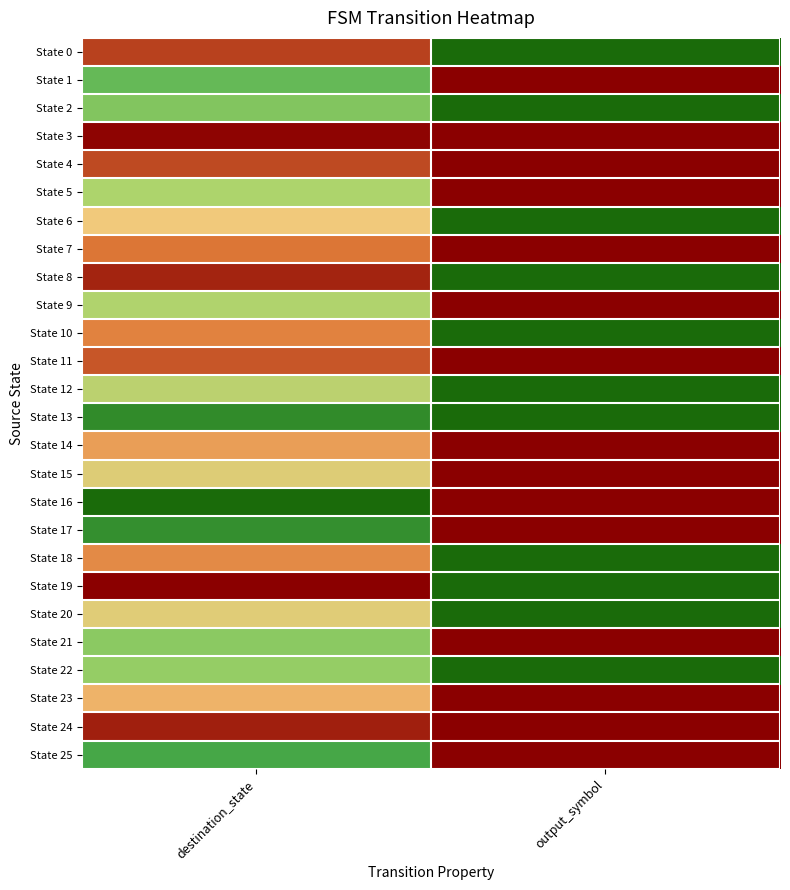

Reading right to left, extract all data points from this chart.

State 0: output_symbol=0.0	destination_state=0.9
State 1: output_symbol=1.0	destination_state=0.3
State 2: output_symbol=0.0	destination_state=0.3
State 3: output_symbol=1.0	destination_state=1.0
State 4: output_symbol=1.0	destination_state=0.9
State 5: output_symbol=1.0	destination_state=0.4
State 6: output_symbol=0.0	destination_state=0.6
State 7: output_symbol=1.0	destination_state=0.8
State 8: output_symbol=0.0	destination_state=0.9
State 9: output_symbol=1.0	destination_state=0.4
State 10: output_symbol=0.0	destination_state=0.8
State 11: output_symbol=1.0	destination_state=0.9
State 12: output_symbol=0.0	destination_state=0.5
State 13: output_symbol=0.0	destination_state=0.1
State 14: output_symbol=1.0	destination_state=0.7
State 15: output_symbol=1.0	destination_state=0.5
State 16: output_symbol=1.0	destination_state=0.0
State 17: output_symbol=1.0	destination_state=0.1
State 18: output_symbol=0.0	destination_state=0.8
State 19: output_symbol=0.0	destination_state=1.0
State 20: output_symbol=0.0	destination_state=0.5
State 21: output_symbol=1.0	destination_state=0.3
State 22: output_symbol=0.0	destination_state=0.4
State 23: output_symbol=1.0	destination_state=0.7
State 24: output_symbol=1.0	destination_state=0.9
State 25: output_symbol=1.0	destination_state=0.2